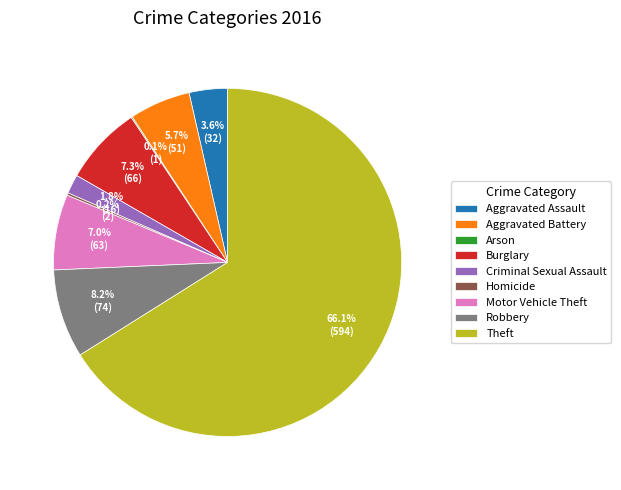

To the nearest percent, what is the difference between the largest and smallest slice percentages?

66%